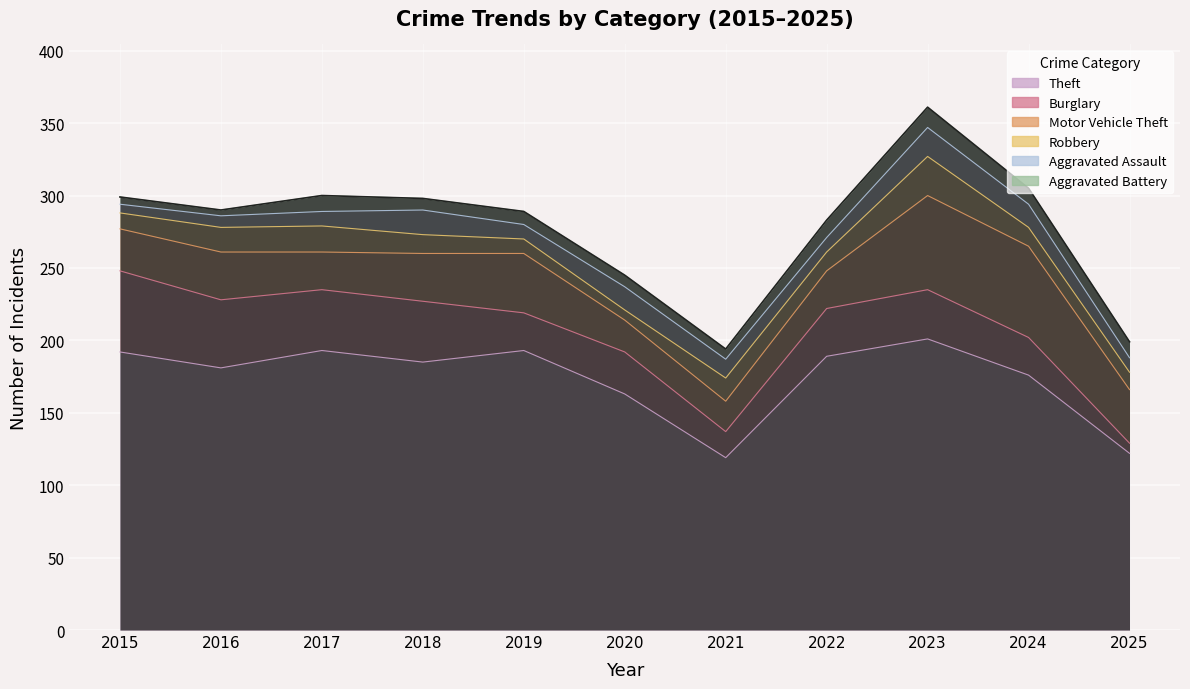

True or false: Motor Vehicle Theft and Robbery cross at least once.

False